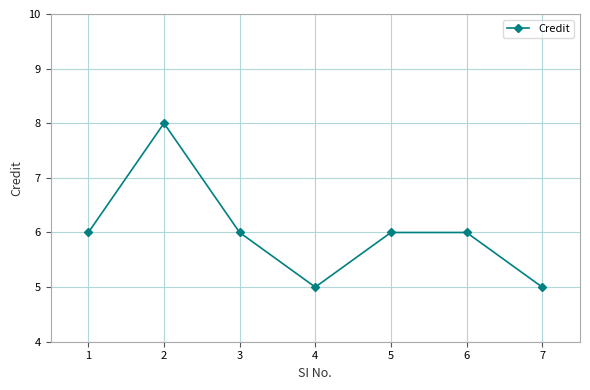

What is the greatest value displayed?

8